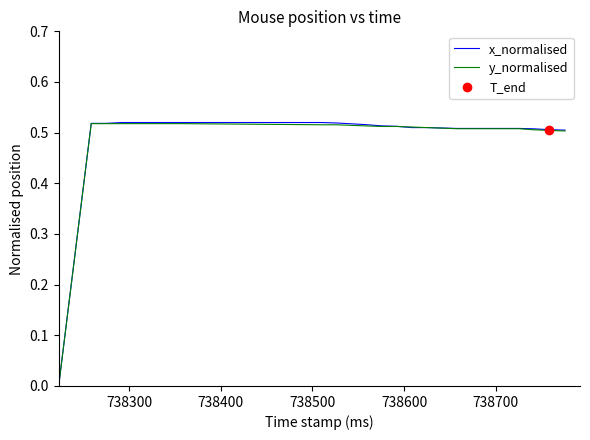

How many positive values does the y_normalised series have?

19